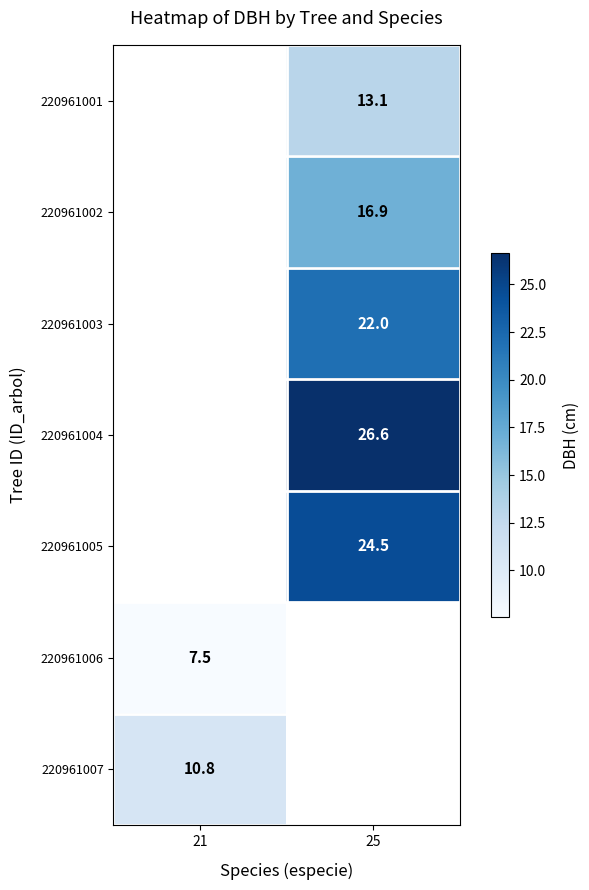

Is it true that 220961003 equals 22.0 at 25?

True